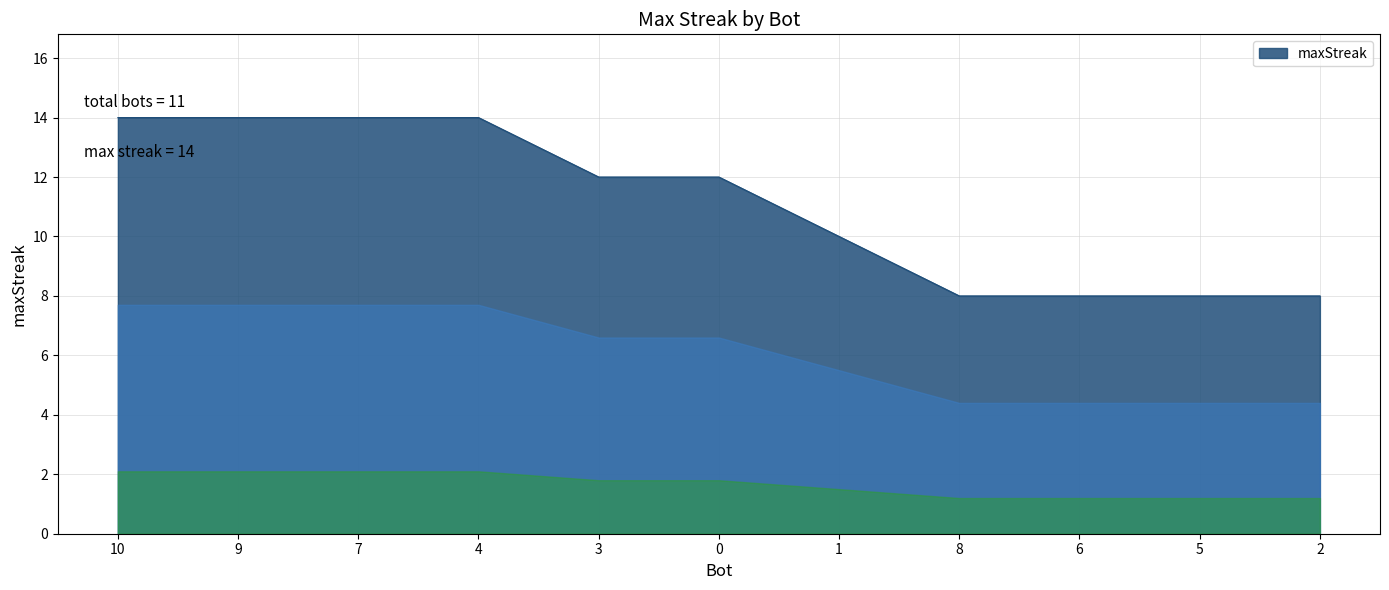

What is the greatest value displayed?

14